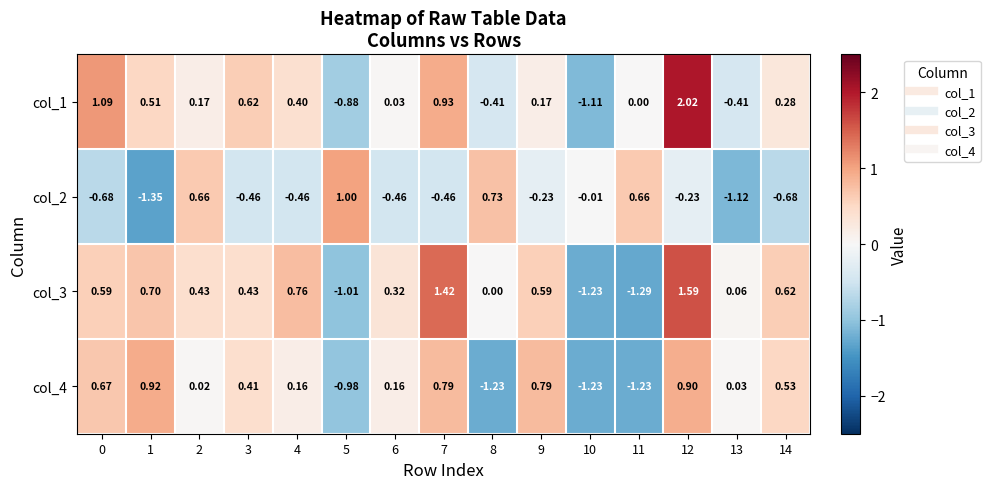

How many data points does each series have?

15